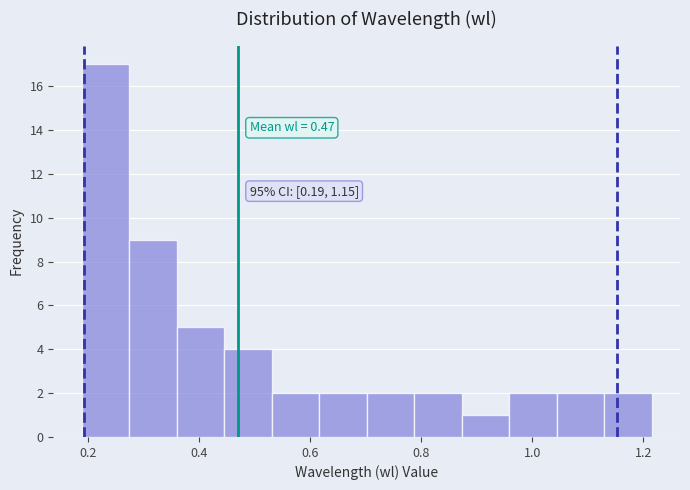

Over which range of the x-axis is the bar tallest?

0.18 to 0.28